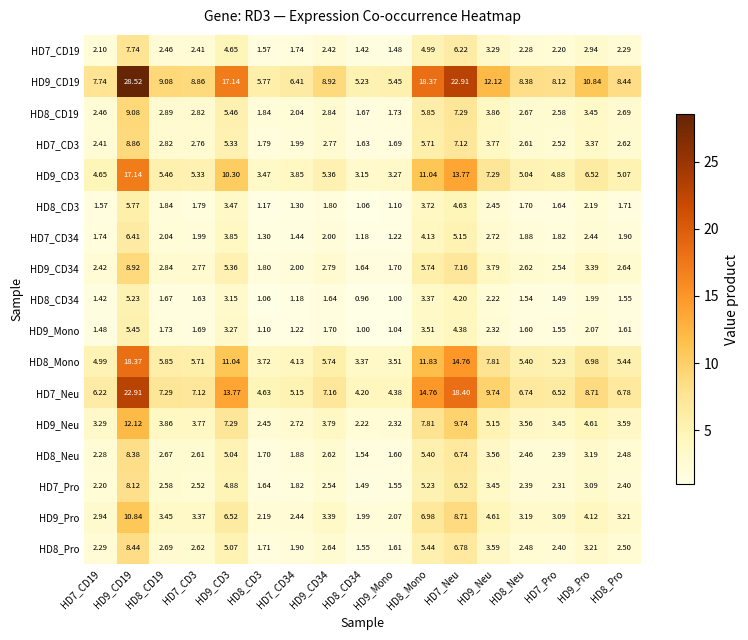

Which category has the lowest value across all series?

HD8_CD34